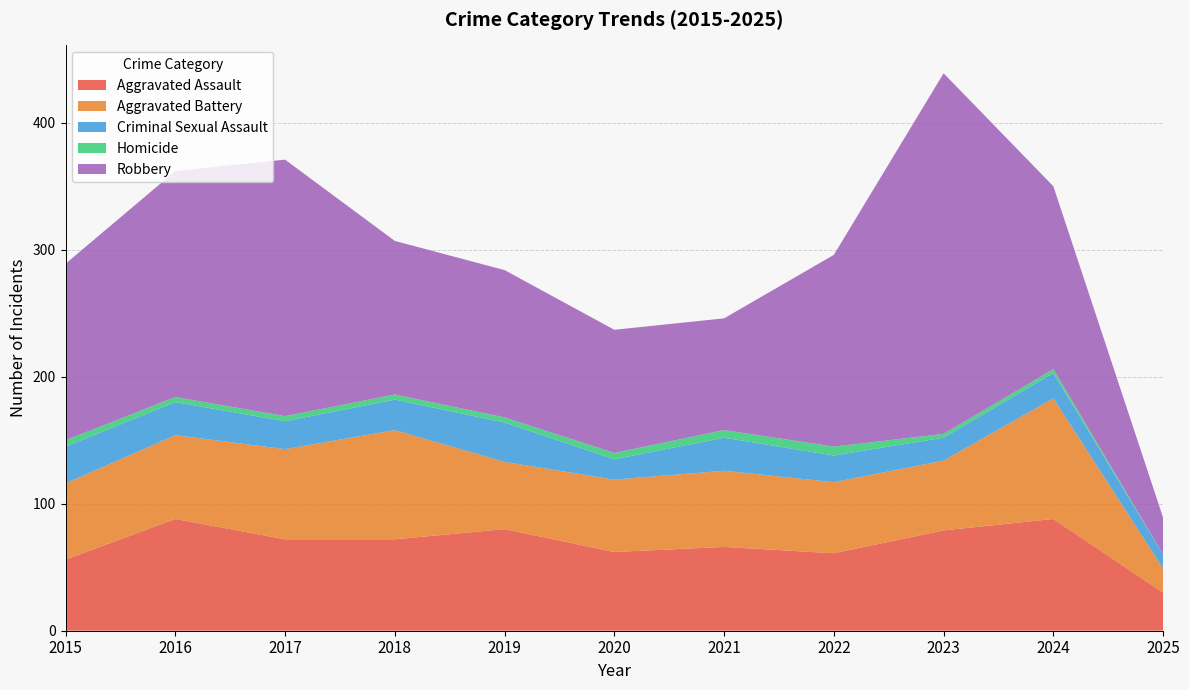

Reading left to right, list all the values displayed in this chart.

Aggravated Assault: 56	88	72	72	80	62	66	61	79	88	30
Aggravated Battery: 60	66	71	86	53	57	60	56	55	95	19
Criminal Sexual Assault: 29	26	22	24	31	16	26	21	18	20	11
Homicide: 5	4	4	4	4	5	6	7	3	3	0
Robbery: 139	178	202	121	116	97	88	151	284	144	29